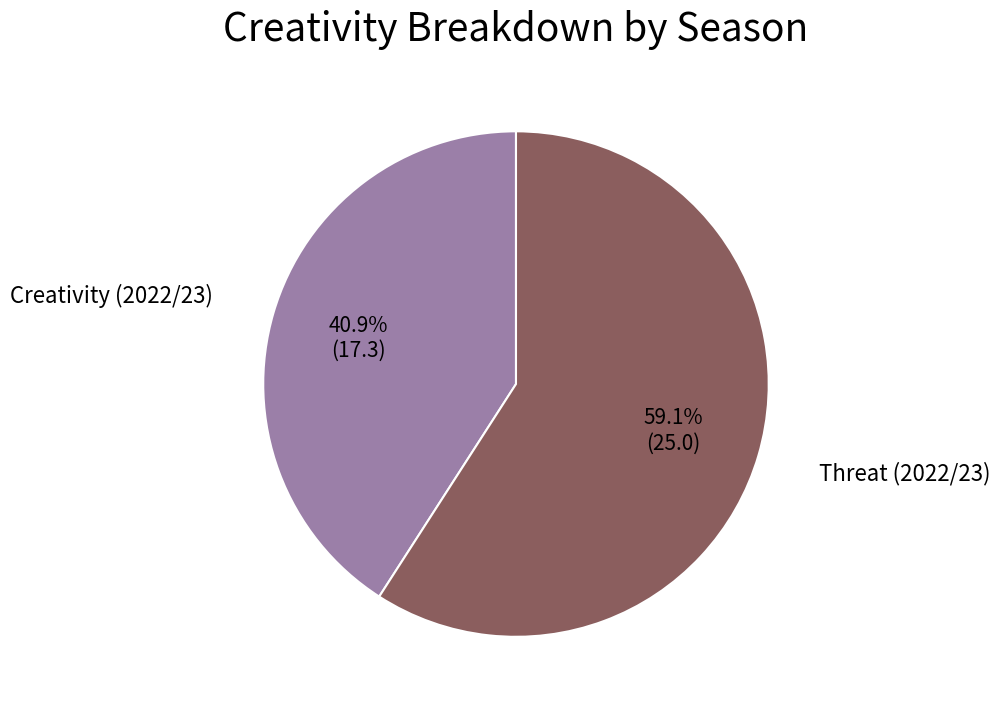

Is there any slice that represents more than half of the pie?

Yes